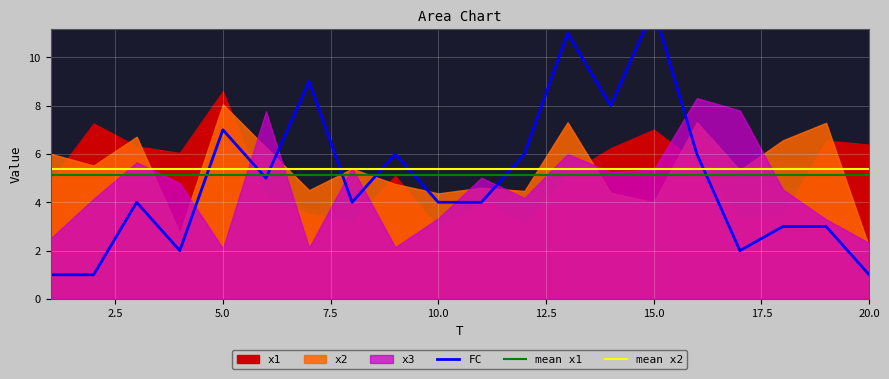

True or false: mean x1 has a value of 9.3 at 20.0.

False